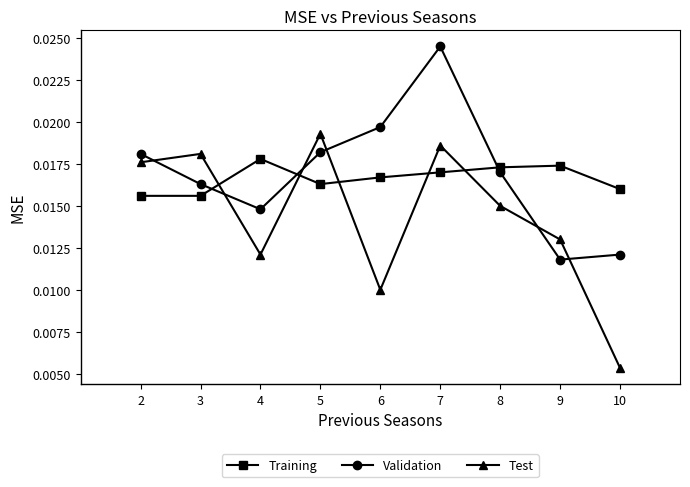

Between 8 and 10, which series saw the biggest shift?

Test